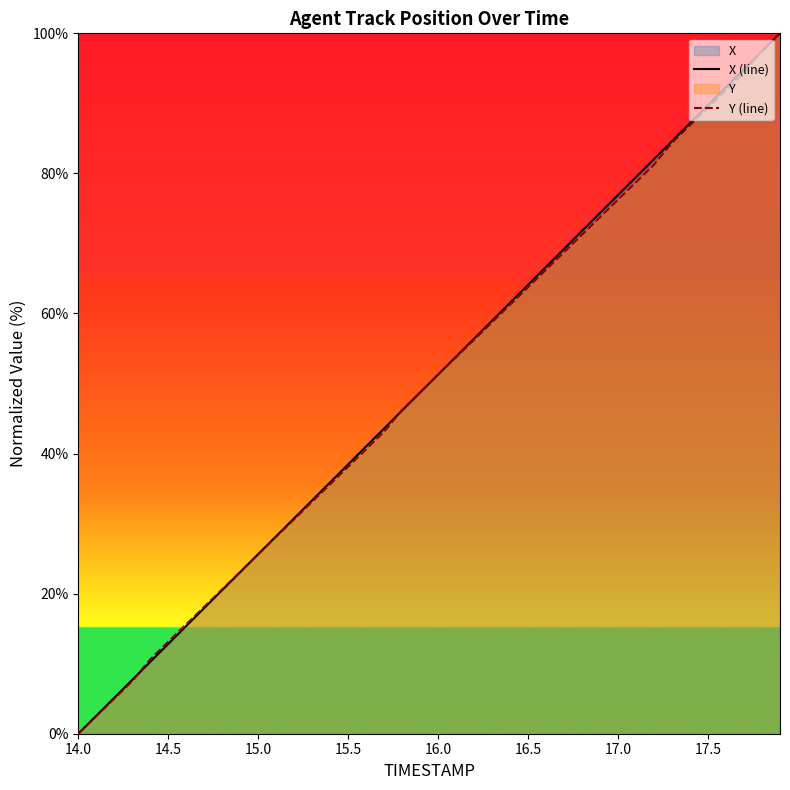

True or false: Y (line) has a value of 47.0 at 14.0.

False